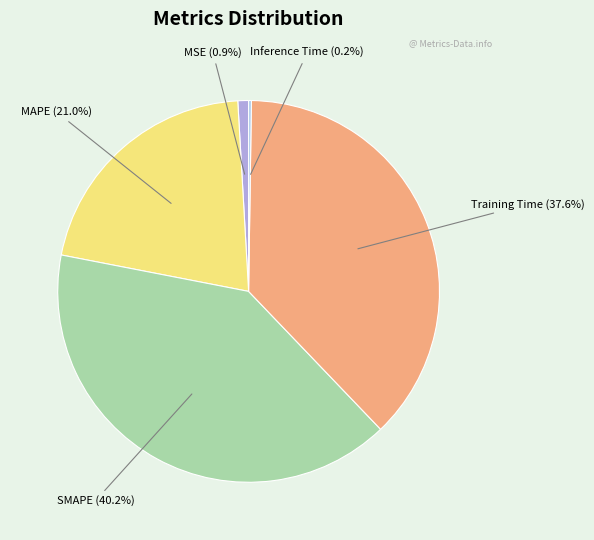

Which slice is the largest?

SMAPE